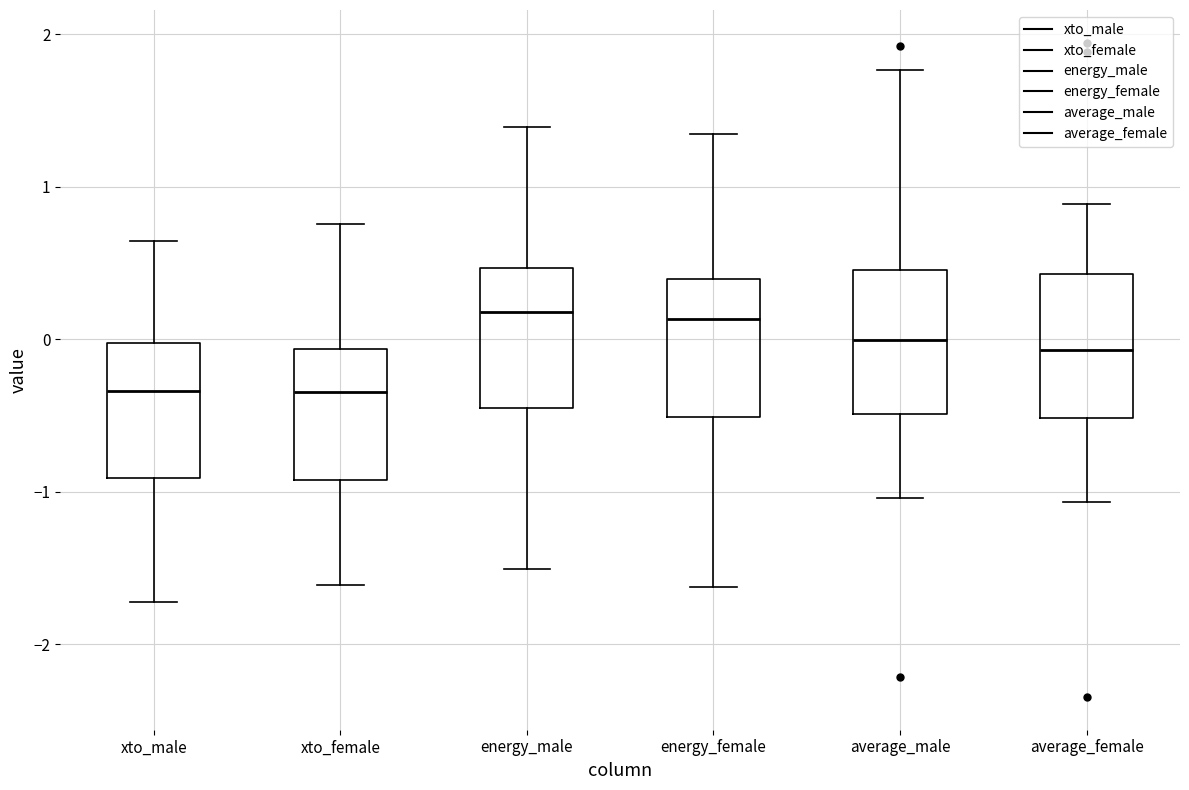

Reading left to right, read every box against the y-axis: the position of its median line, the range the box covers, and the ends of its whiskers. The values are not printed on the chart, so give them approximately, as read against the axis.

xto_male: median -0.3, box -0.9 to 0.0, whiskers -1.7 to 0.6
xto_female: median -0.3, box -0.9 to -0.1, whiskers -1.6 to 0.8
energy_male: median 0.2, box -0.4 to 0.5, whiskers -1.5 to 1.4
energy_female: median 0.1, box -0.5 to 0.4, whiskers -1.6 to 1.3
average_male: median 0.0, box -0.5 to 0.5, whiskers -1.0 to 1.8
average_female: median -0.1, box -0.5 to 0.4, whiskers -1.1 to 0.9